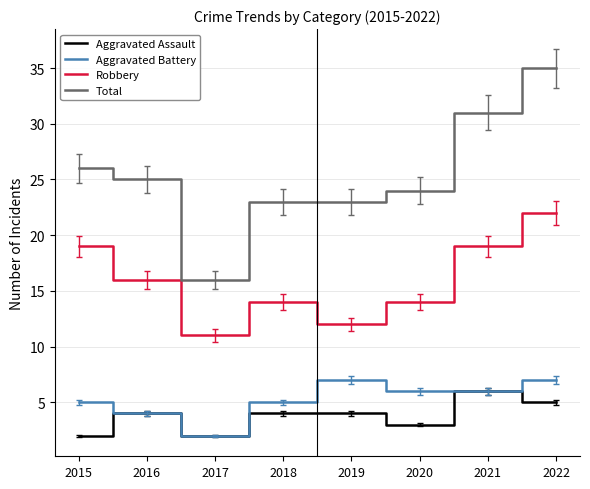

Which series has the largest range (max minus min)?

Total